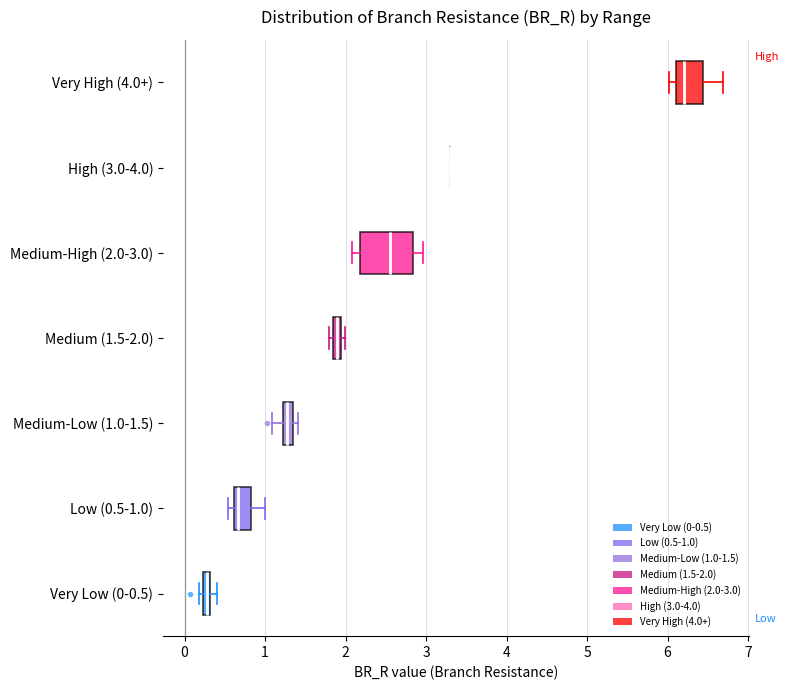

Which box is the widest, from its left edge to its right edge?

Medium-High (2.0-3.0)